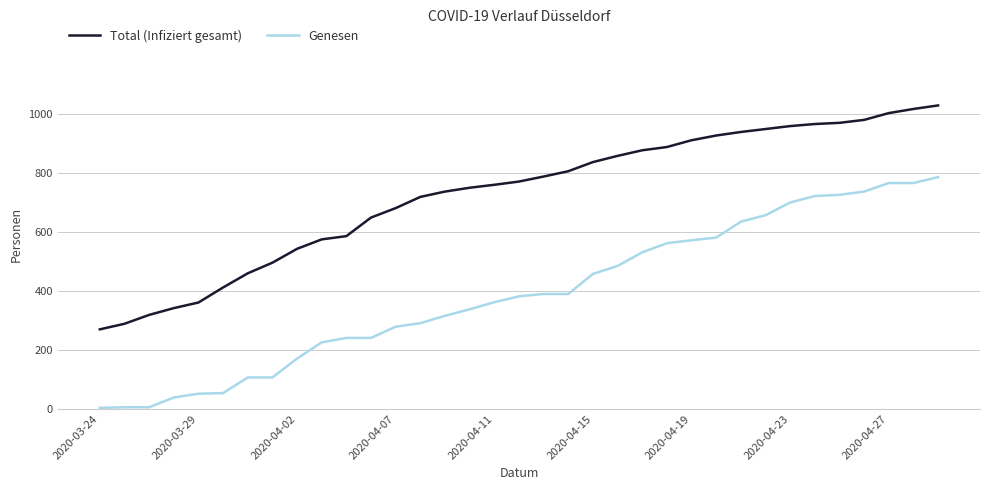

What is the highest value of the Genesen series?

786